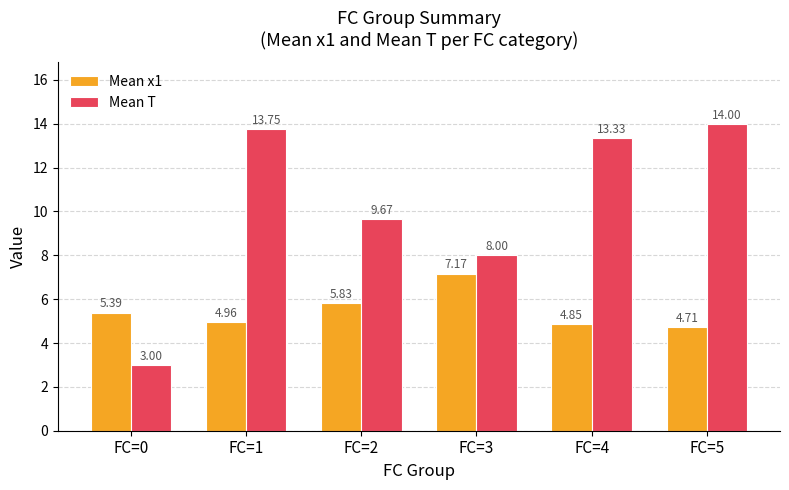

What is the difference between the highest and lowest values at FC=2?

3.8